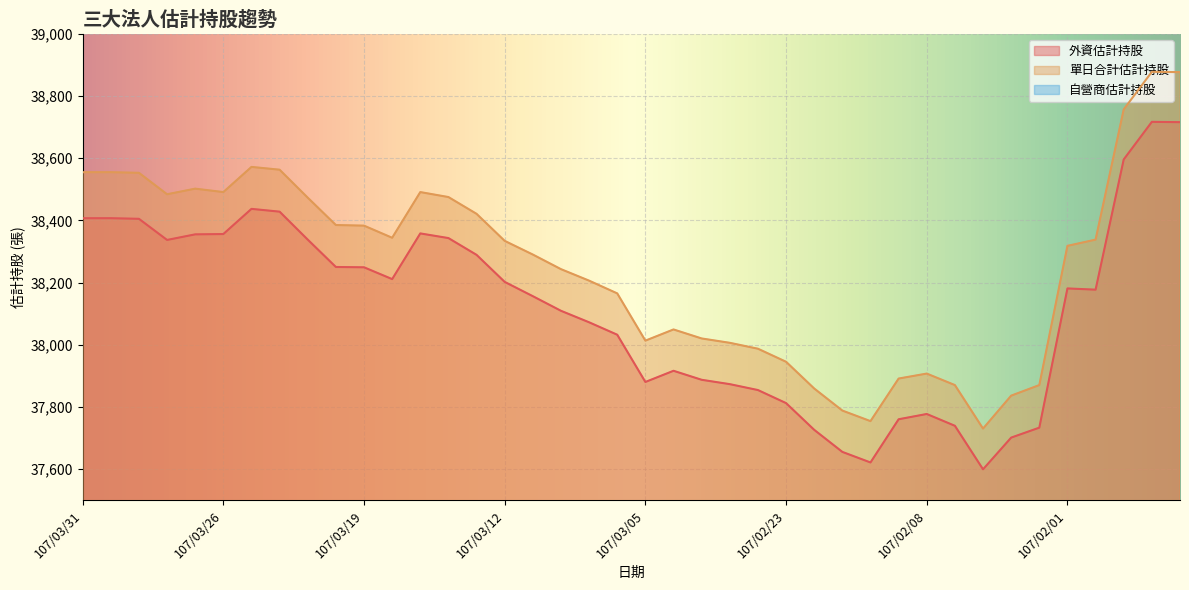

What is the value of the 外資估計持股 point at the 14th from the left?

38343